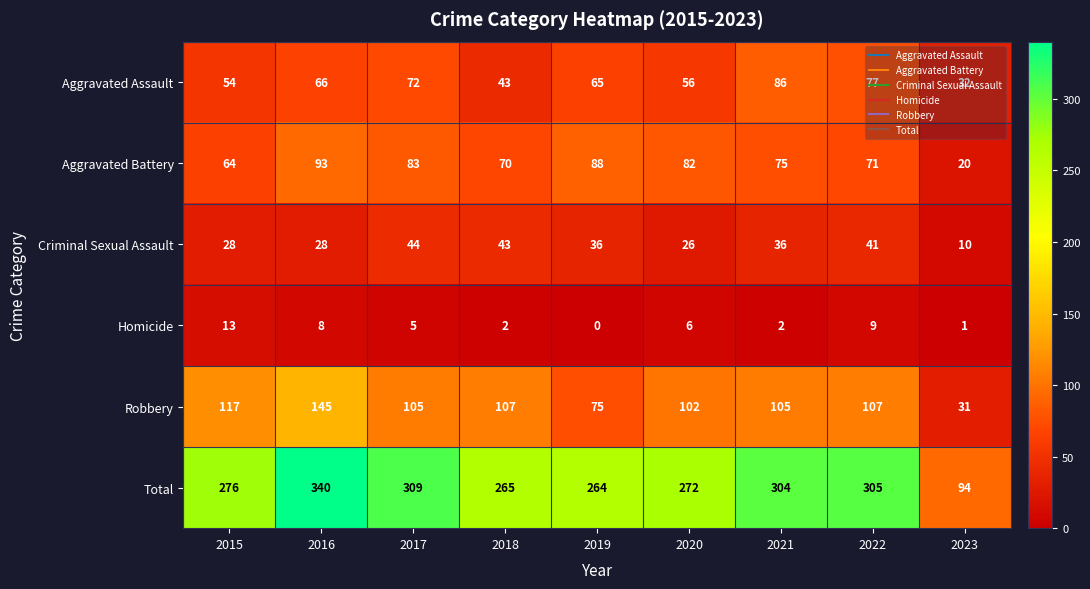

What is the spread (max minus min) of values at 2023?

93